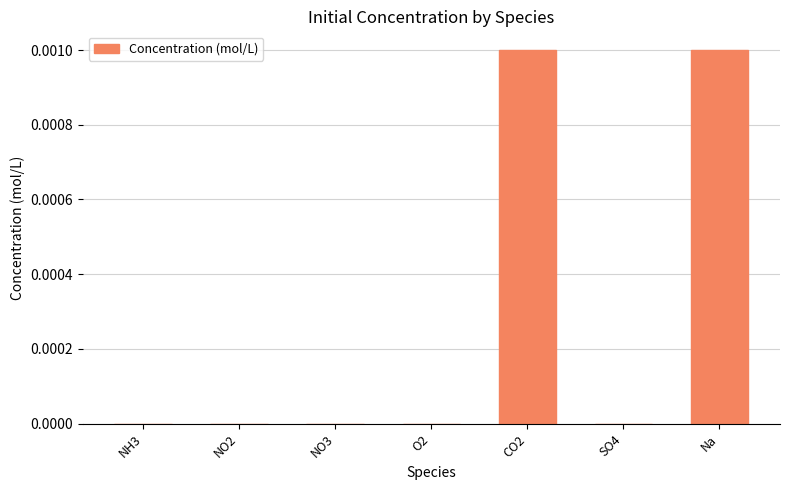

How many distinct data groups are displayed?

1